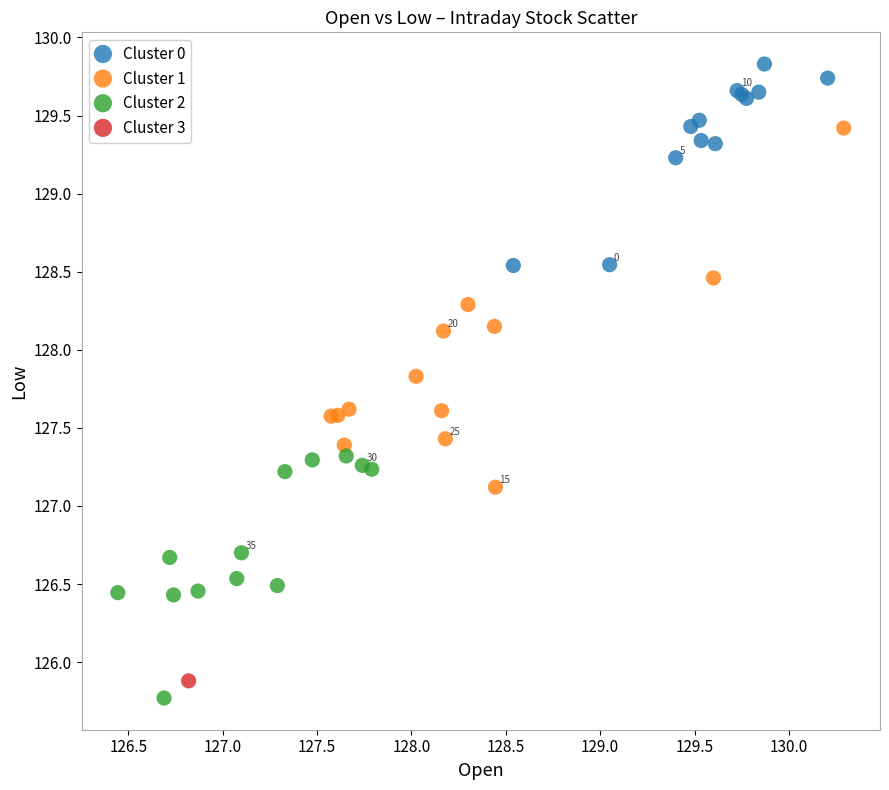

What are all the series names shown in the legend?

Cluster 0, Cluster 1, Cluster 2, Cluster 3